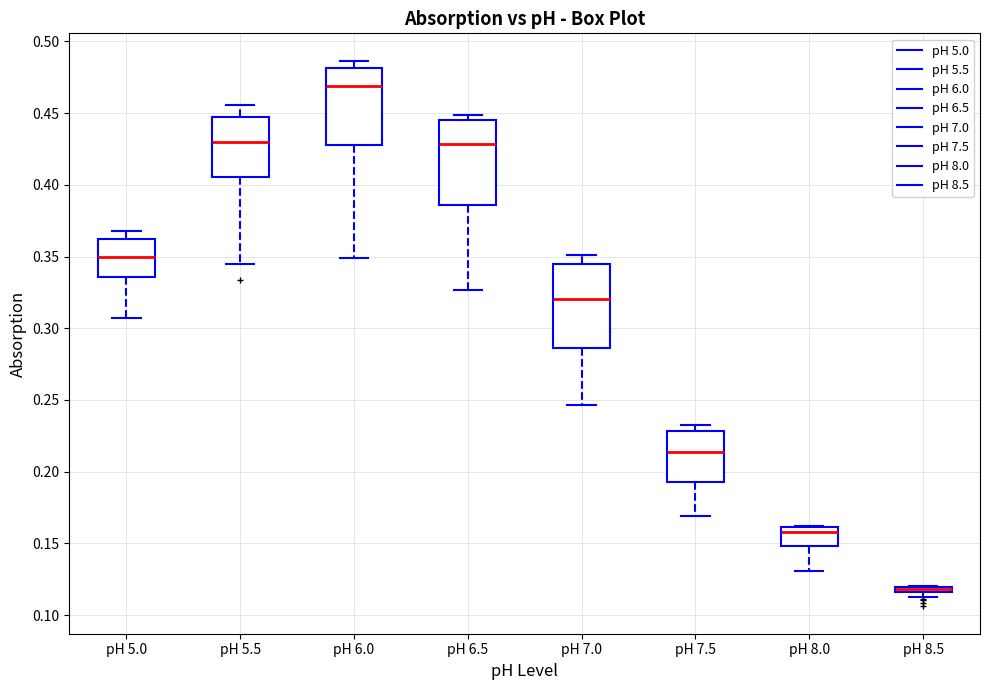

Where does the lower whisker of the box for pH 6.5 end on the y-axis? The values are not printed on the chart, so give them approximately, as read against the axis.

0.325